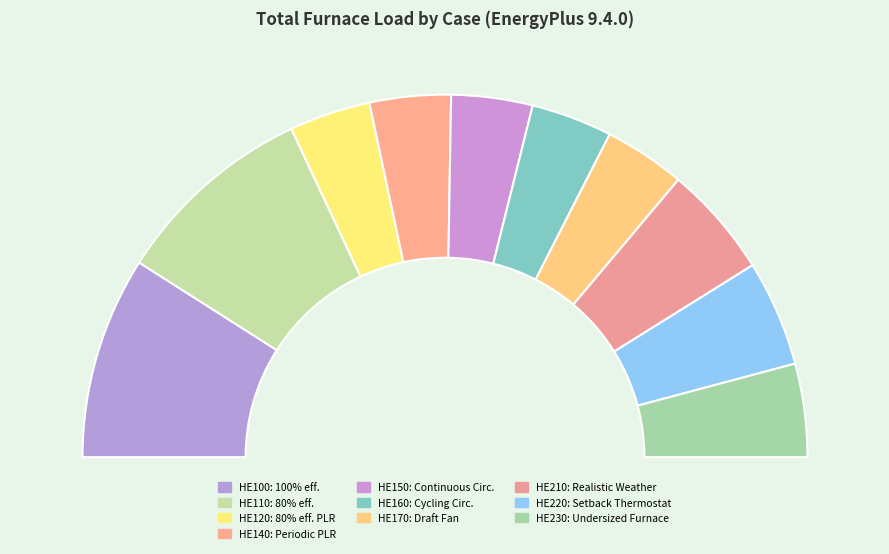

Is the sum of HE110: 80% eff. and HE220: Setback Thermostat greater than half?

No